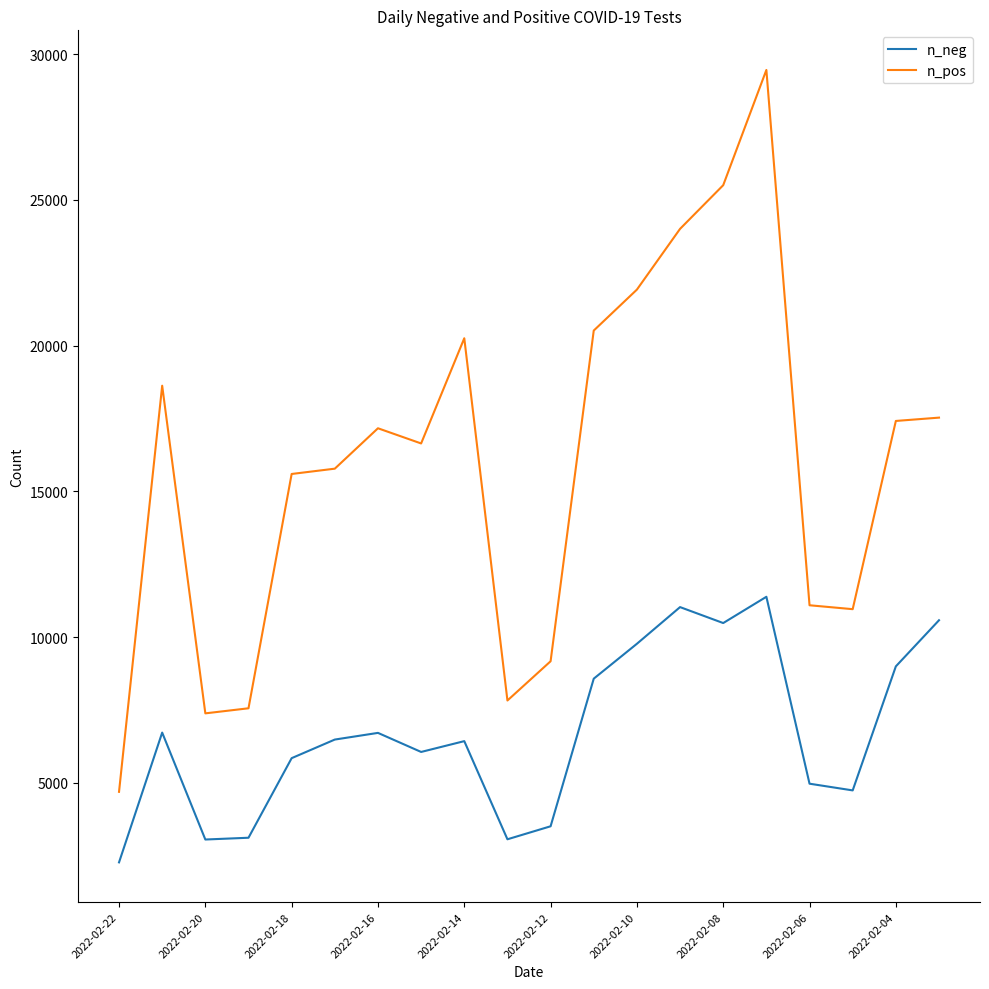

What is the greatest value displayed?

29455